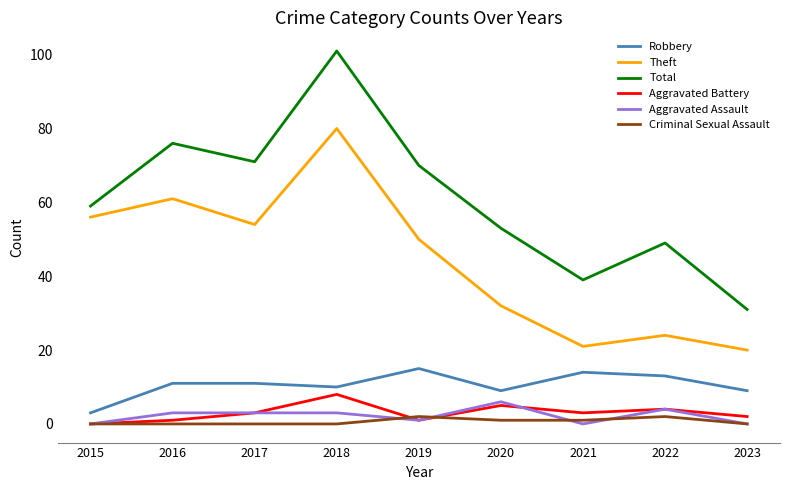

Which category has the lowest value in the Robbery series?

2015